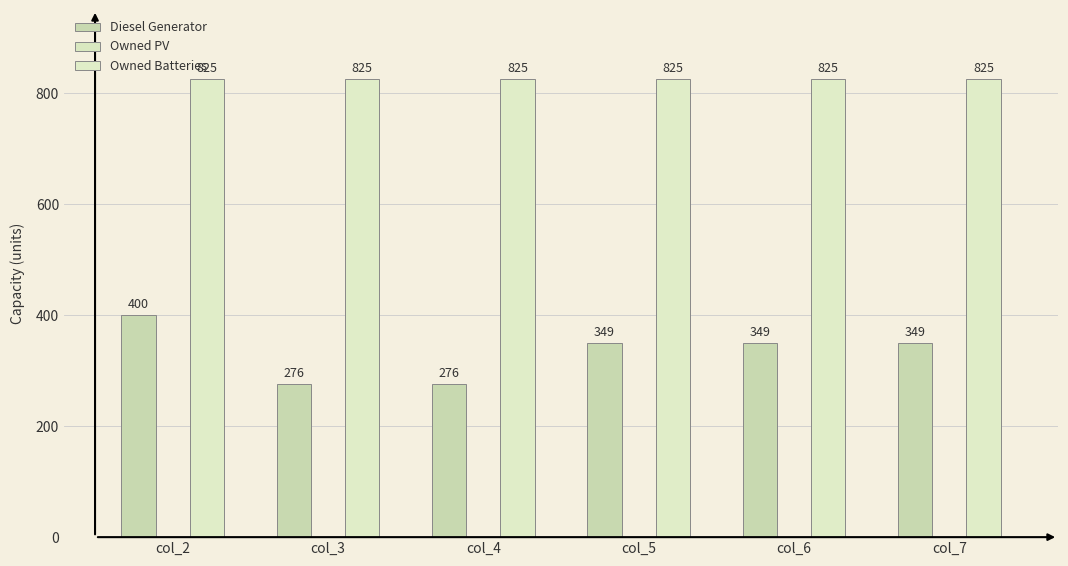

Which series changed the most between col_4 and col_5?

Diesel Generator